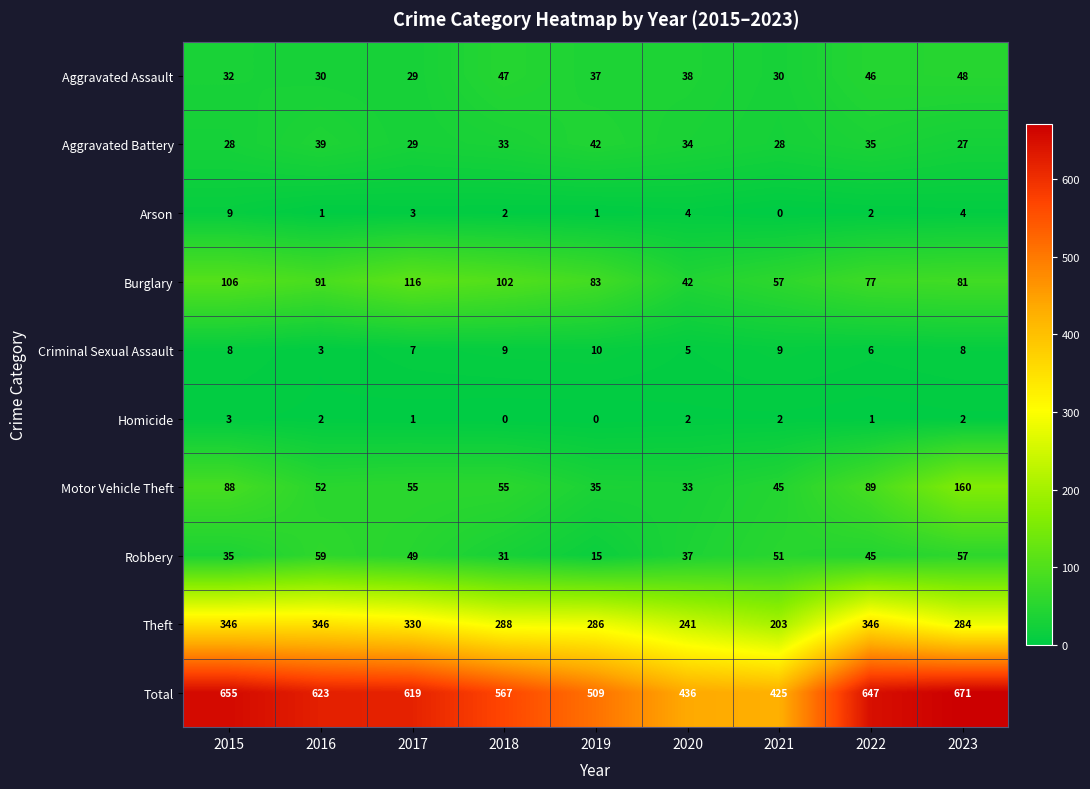

What is the difference between the second highest and second lowest values in the Motor Vehicle Theft series?

54